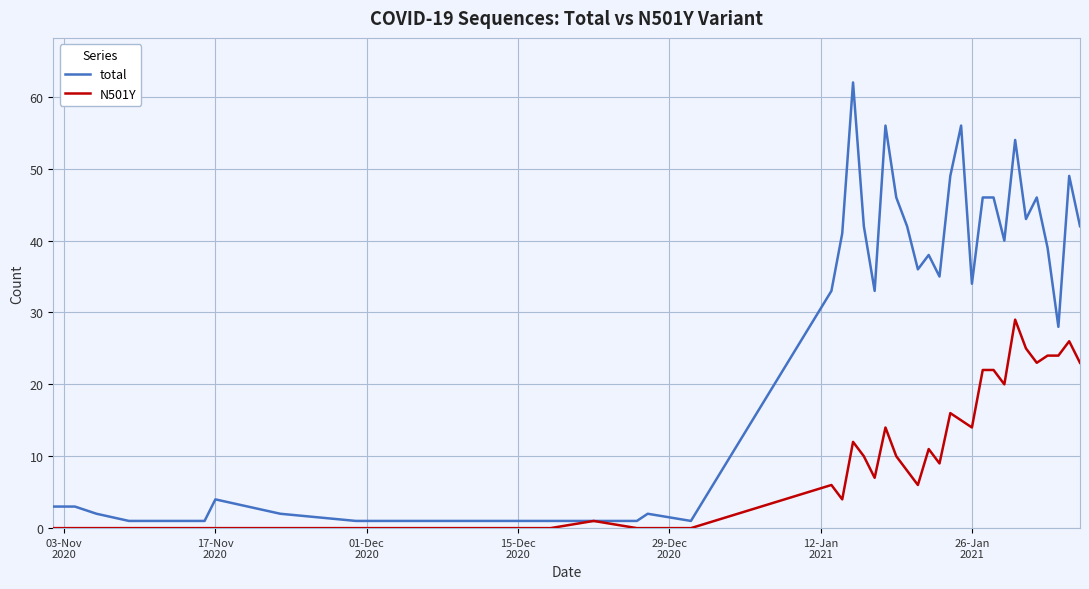

Which series has the widest spread of values?

total